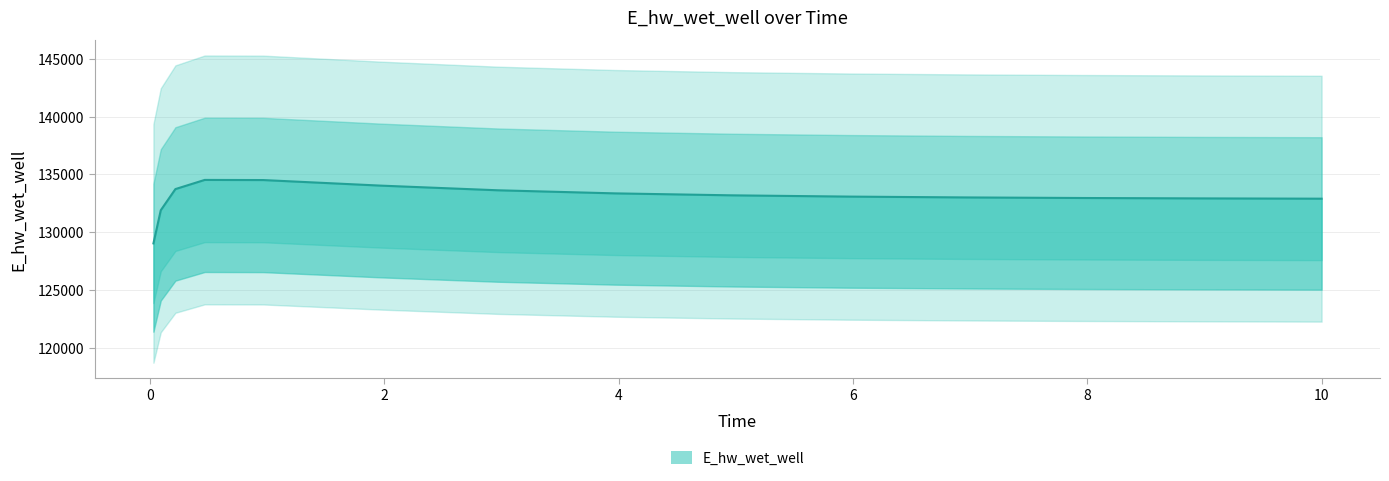

Is it true that the value at 10.0 is 68467.5?

False